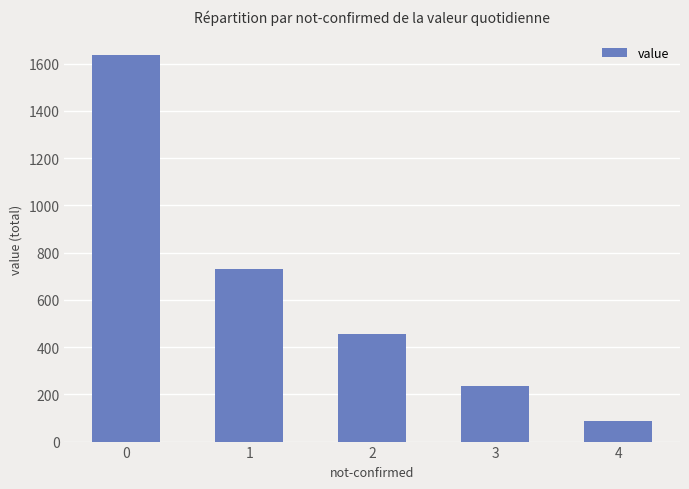

Reading right to left, transcribe all the data shown in this chart.

89	234	456	732	1637